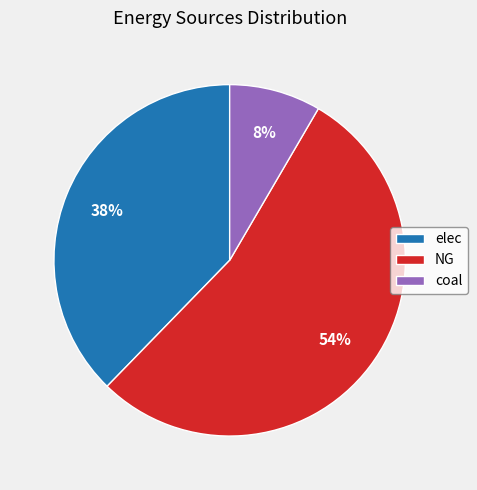

True or false: coal accounts for 8% of the total.

True